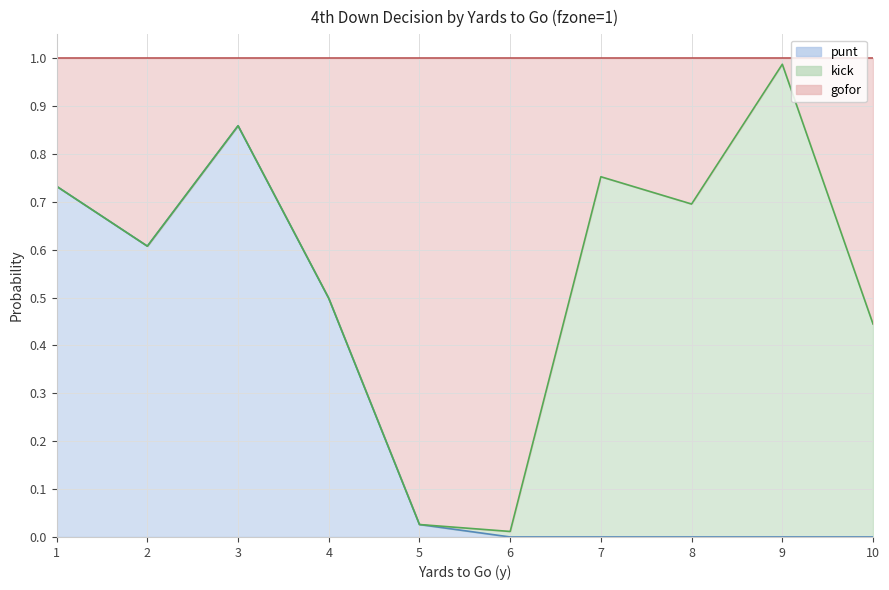

What is the difference between the highest and lowest values at 9?

1.0